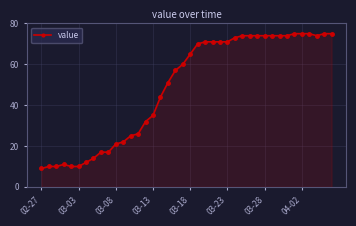

What is the value of the 7th point from the left?

12